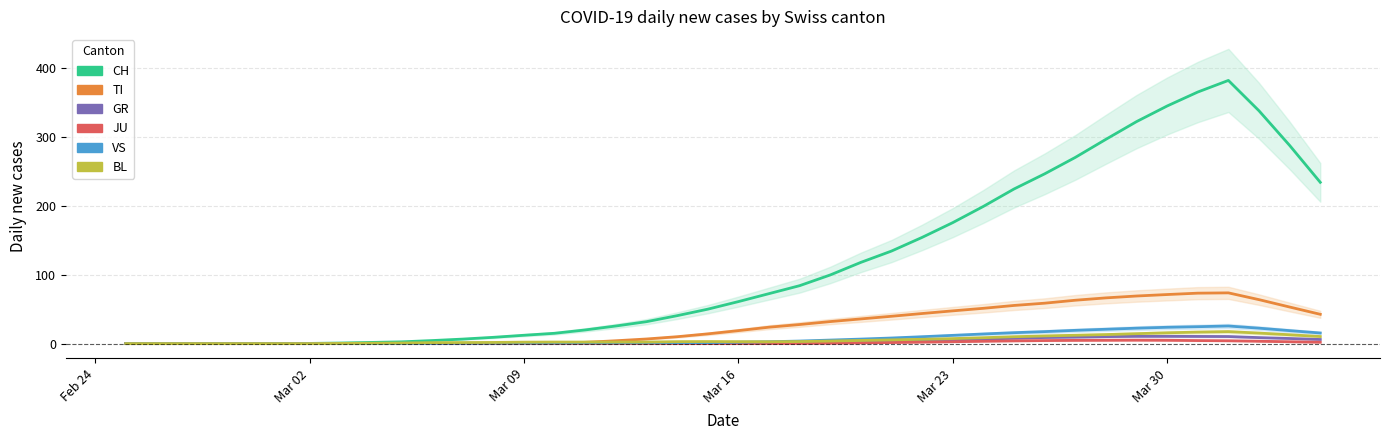

Which series has the largest range (max minus min)?

CH